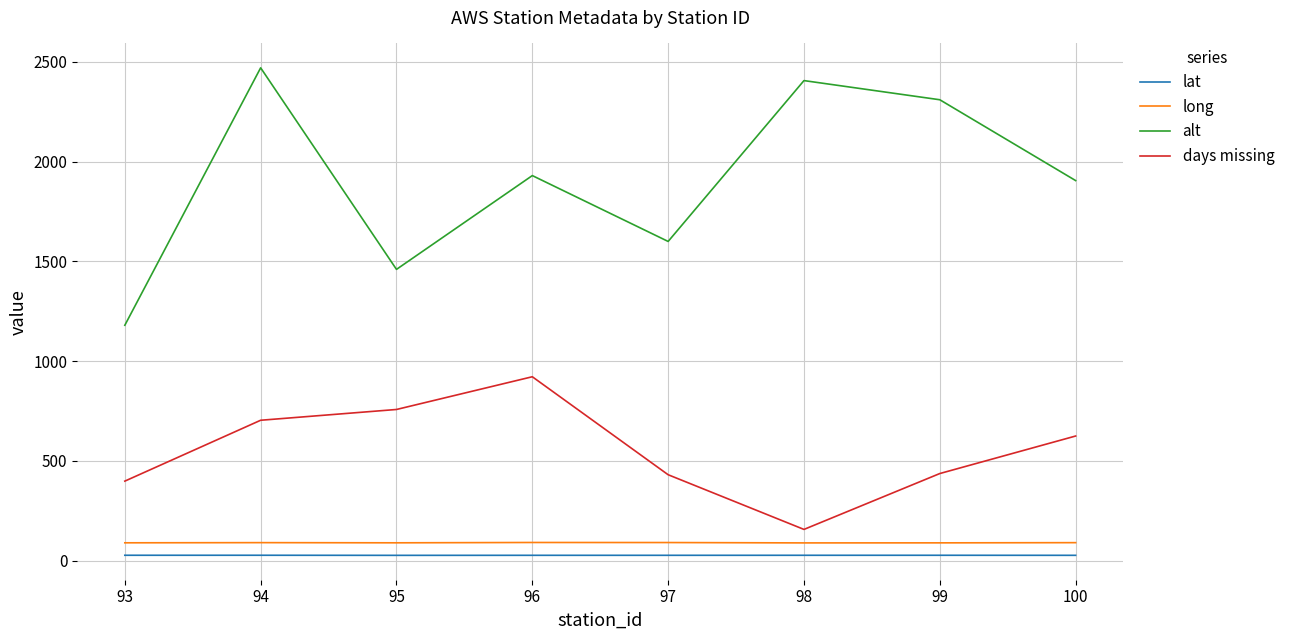

True or false: lat and days missing cross at least once.

False